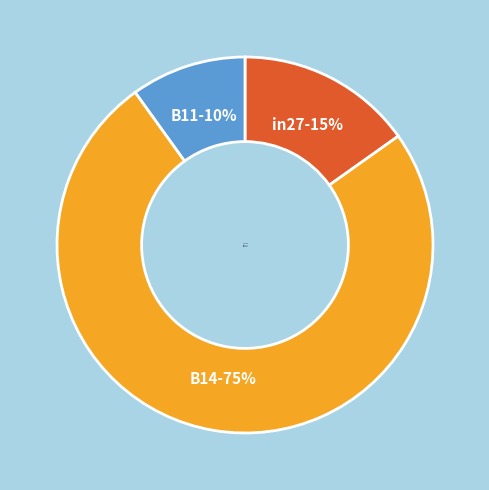

To the nearest percent, what is the difference between the B14 and in27 slice percentages?

60%